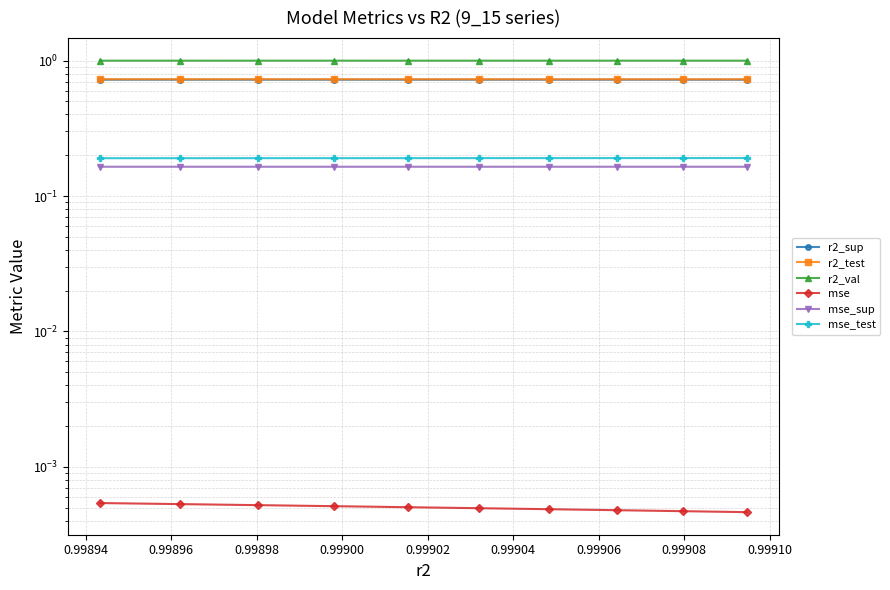

True or false: mse_test has more than 2 points higher than both neighbors.

False